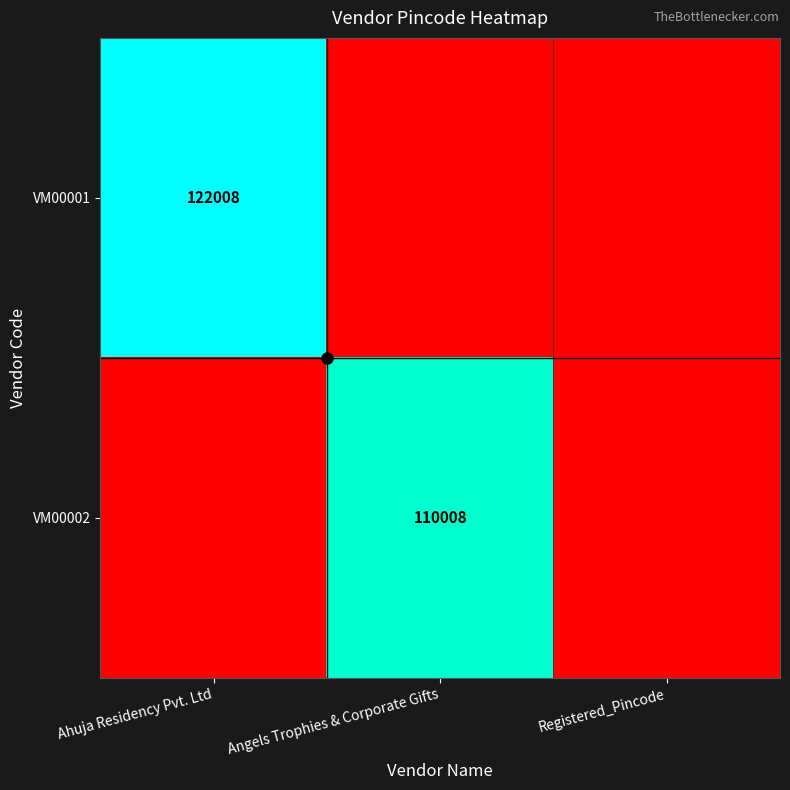

At how many categories does at least one series exceed 64898?

2